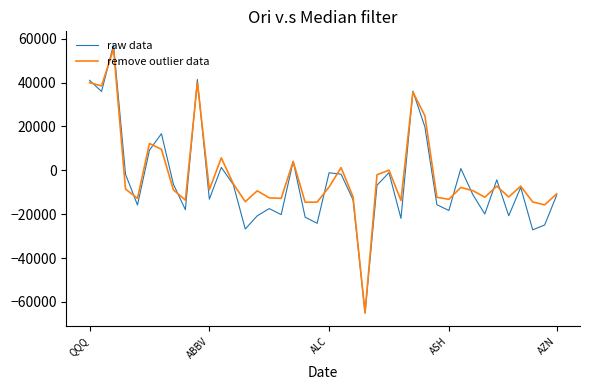

Which series has the largest range (max minus min)?

raw data